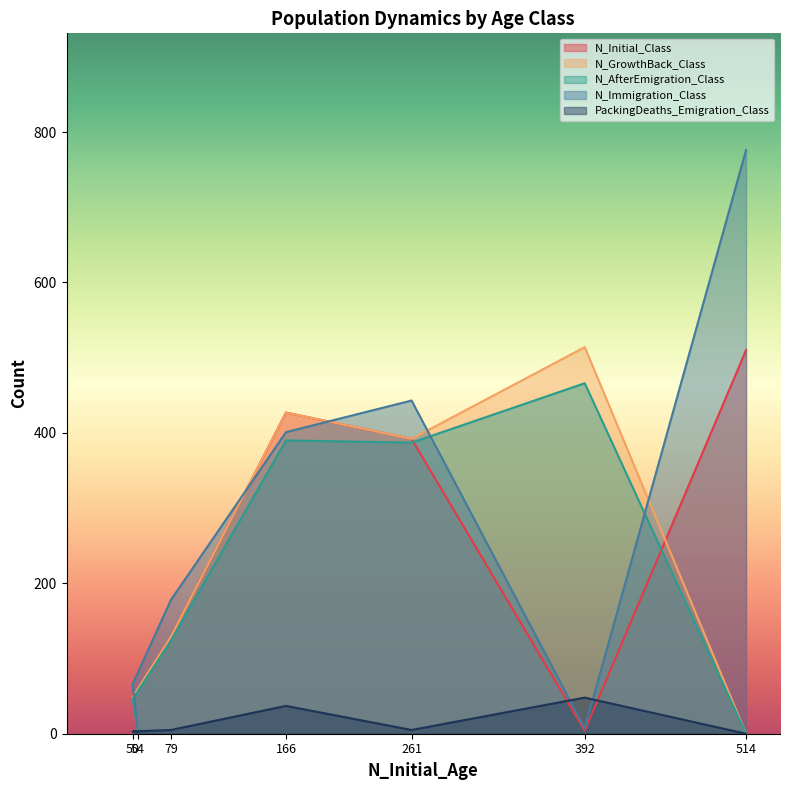

Between 514 and 261, which series saw the biggest shift?

N_GrowthBack_Class